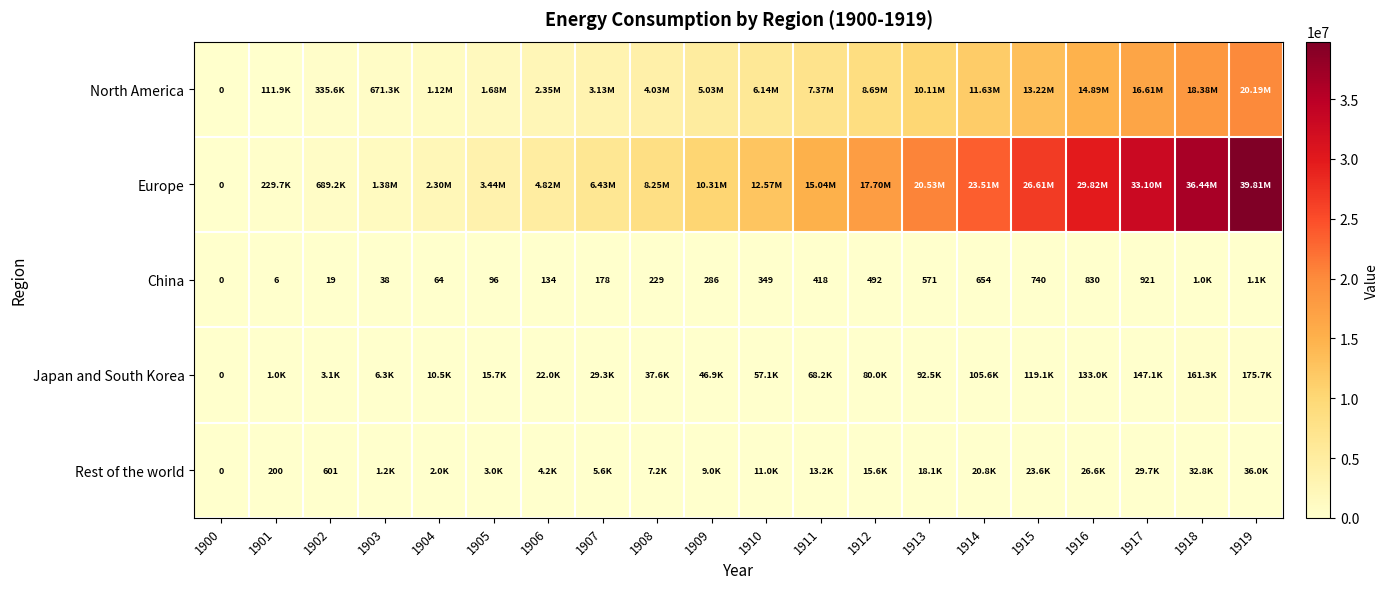

Which label corresponds to the largest value in the chart?

1919